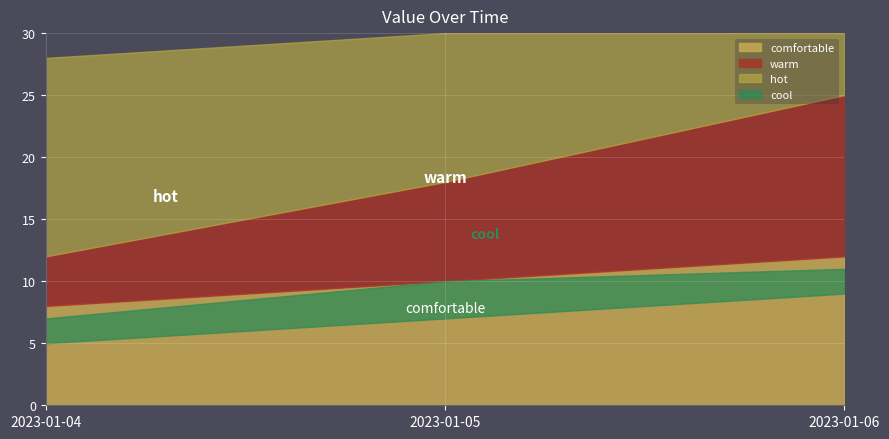

True or false: the data shows 18 at 2023-01-05.

True